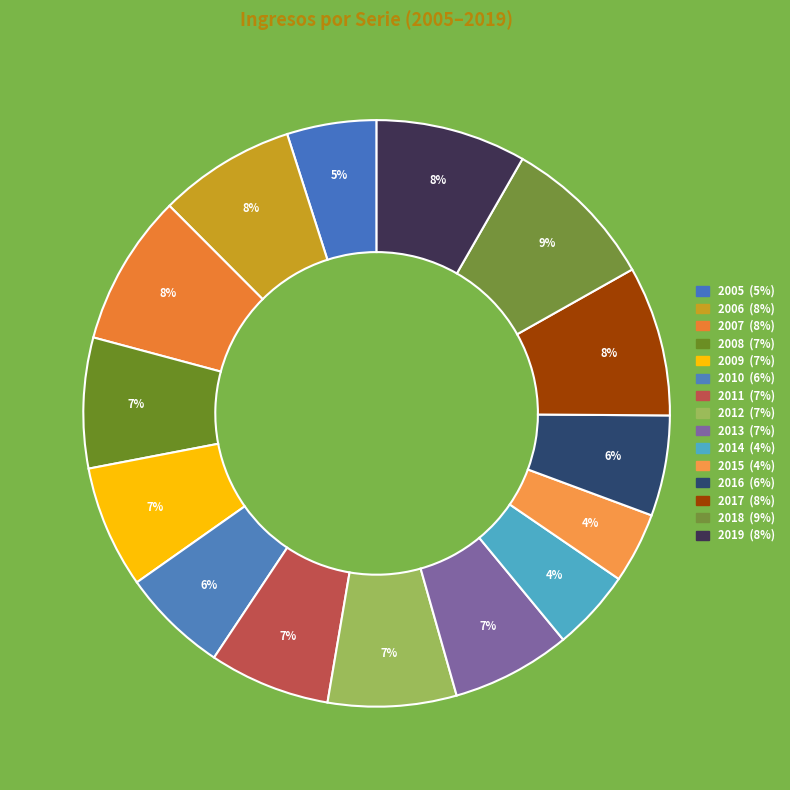

What is the smallest slice in the pie chart?

2015